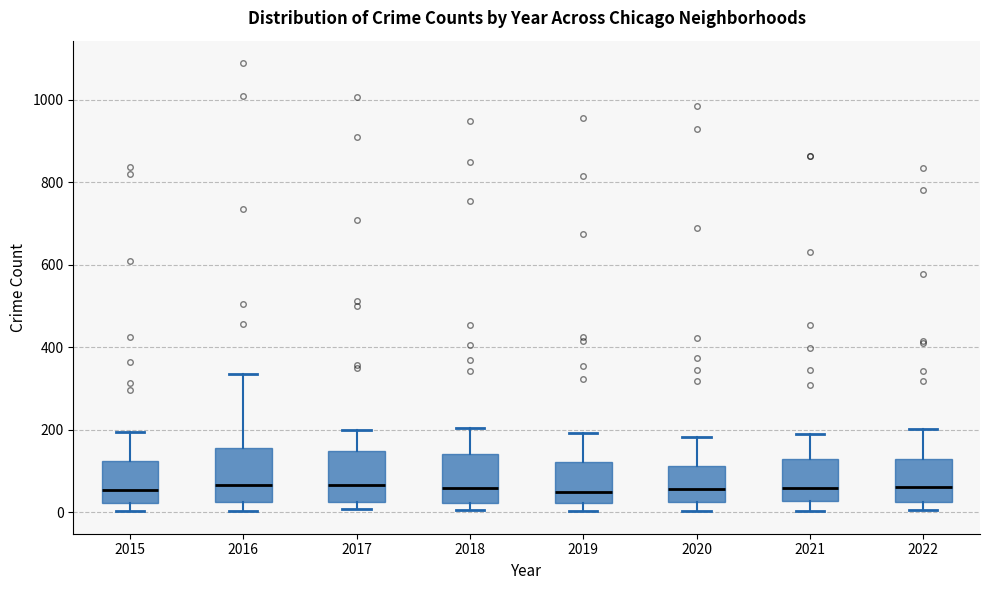

Where does the median line of the box at x = 2018 sit on the y-axis? The values are not printed on the chart, so give them approximately, as read against the axis.

60